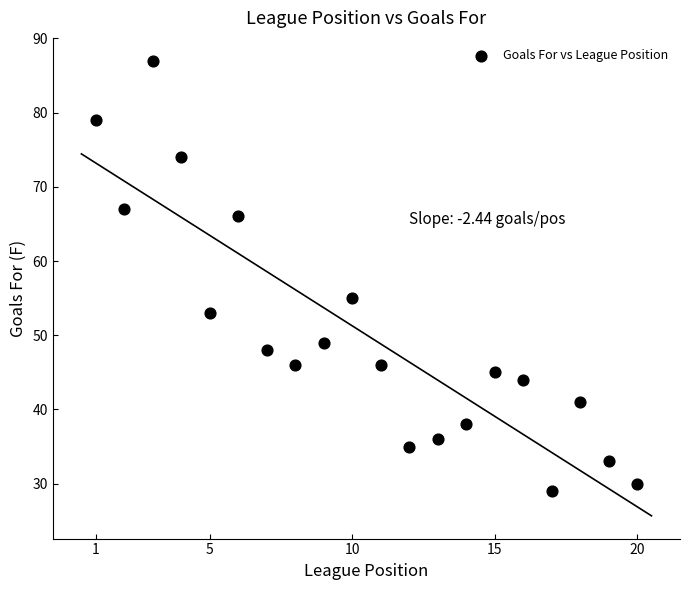

What is the range of X values (max minus min)?

19